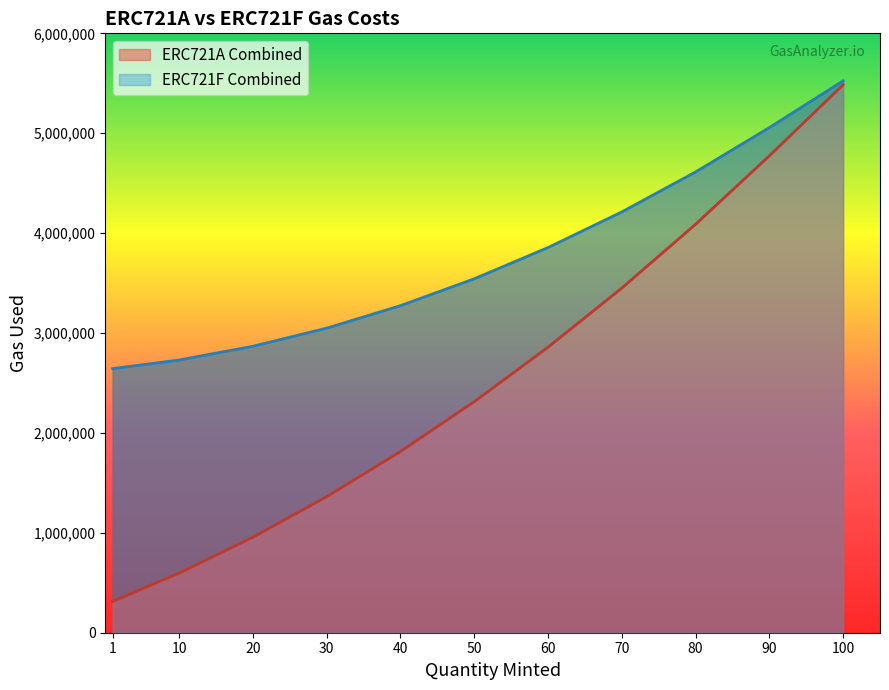

What is the sum of all ERC721A Combined values?

28010865